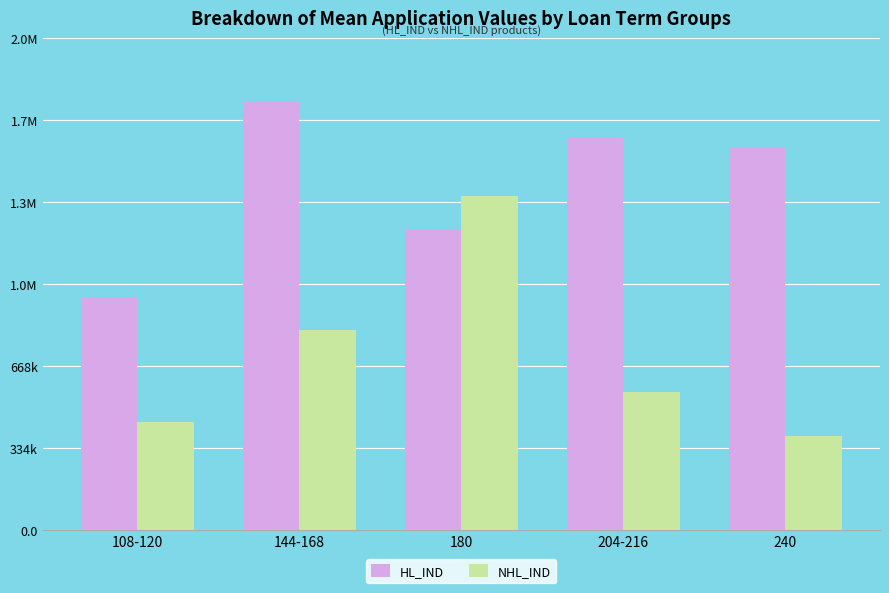

What is the difference between the maximum and minimum values in the NHL_IND series?

975946